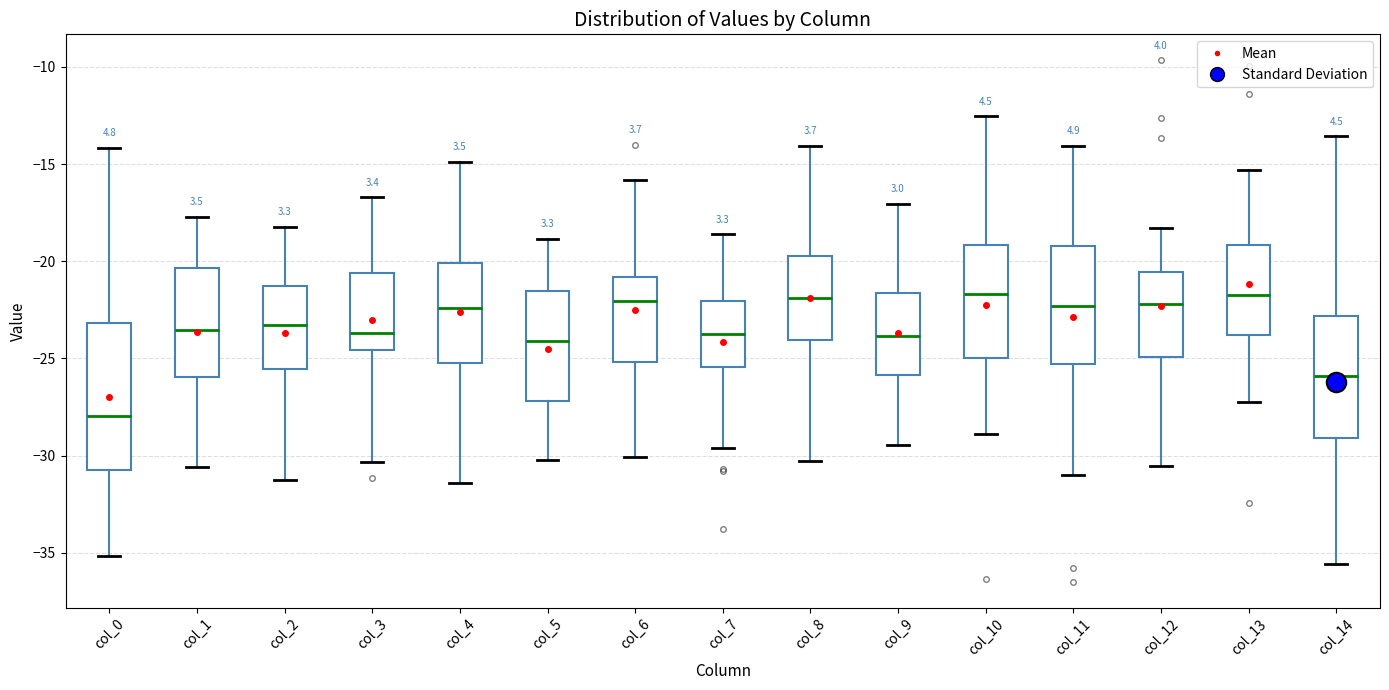

Where is the upper edge of the box for col_7 on the y-axis? The values are not printed on the chart, so give them approximately, as read against the axis.

-22.0